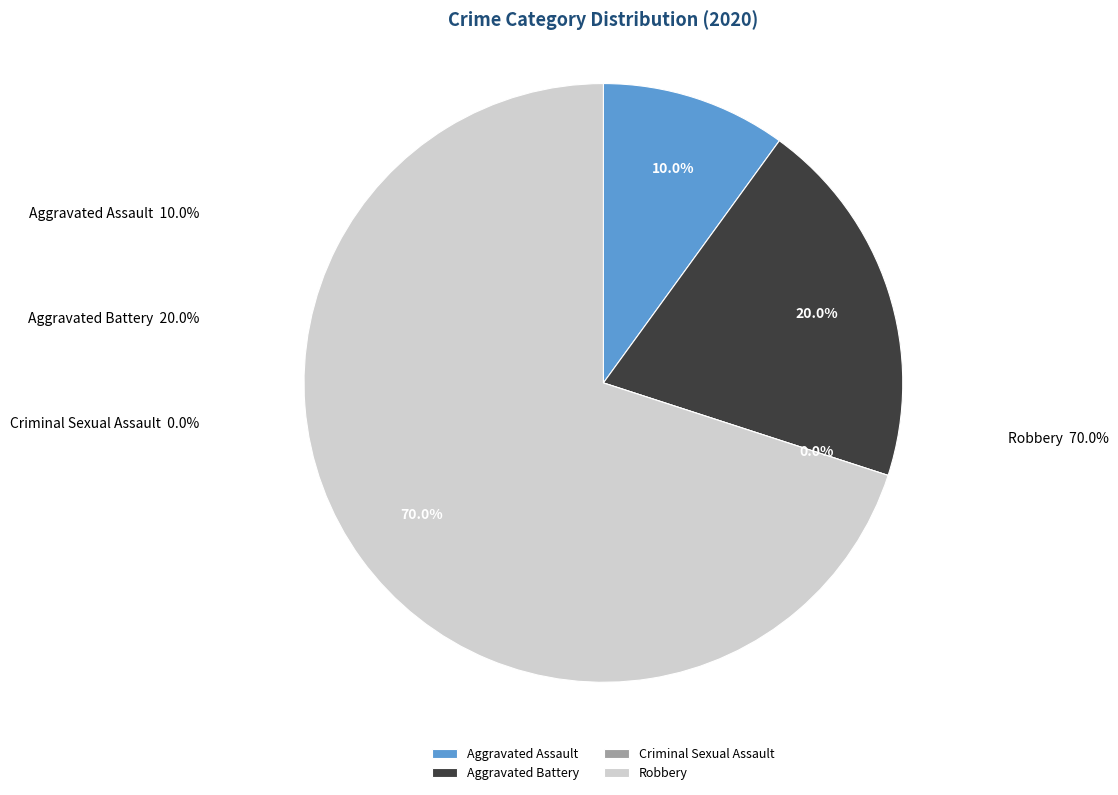

Rank the categories by value from lowest to highest.

Criminal Sexual Assault, Aggravated Assault, Aggravated Battery, Robbery